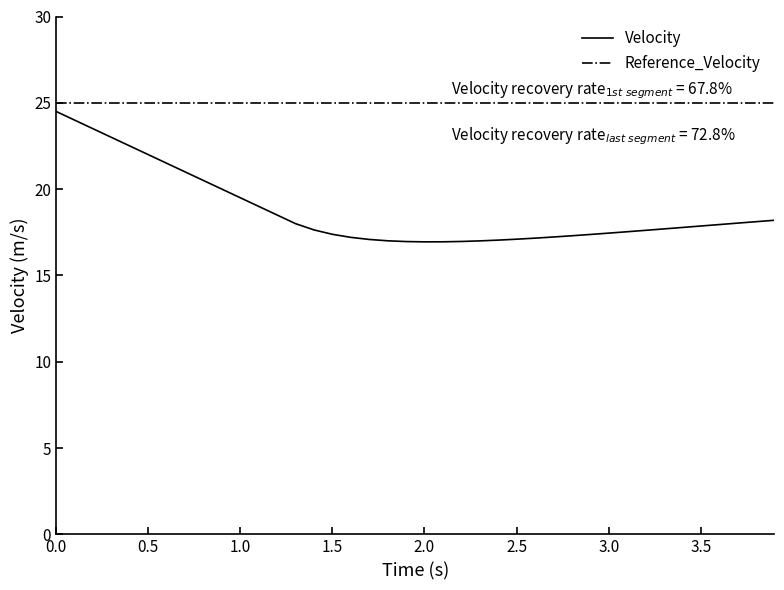

List the series in order of their overall mean, lowest first.

Velocity, Reference_Velocity